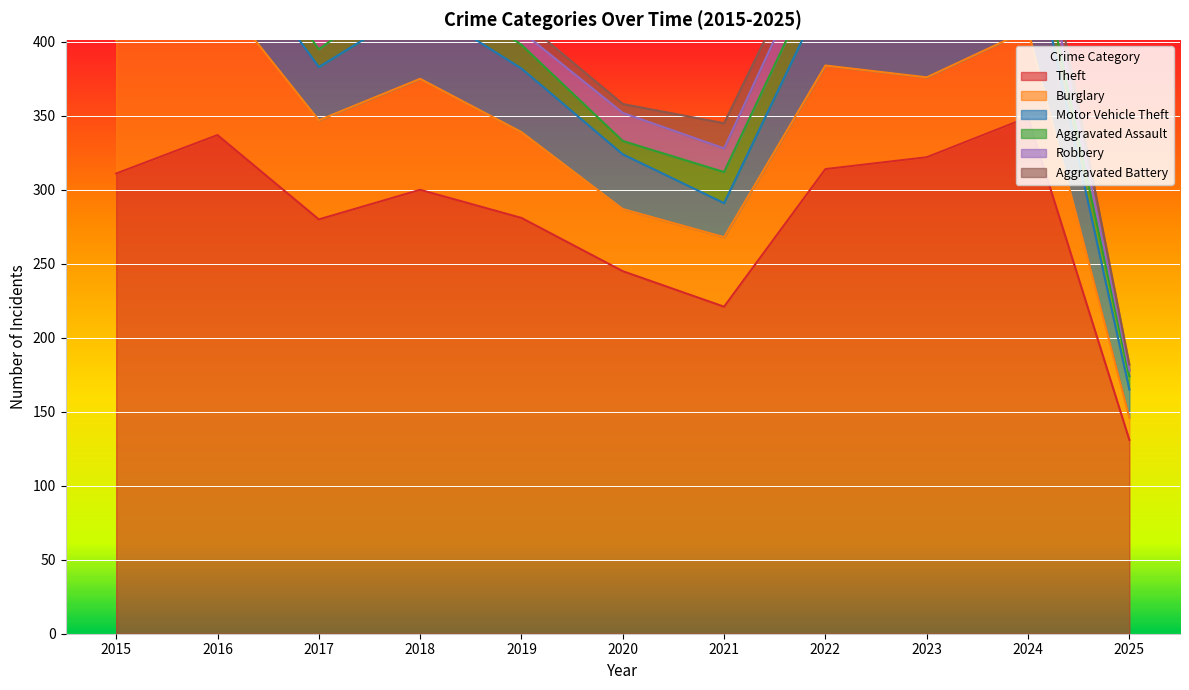

Which label corresponds to the largest value in the chart?

2024